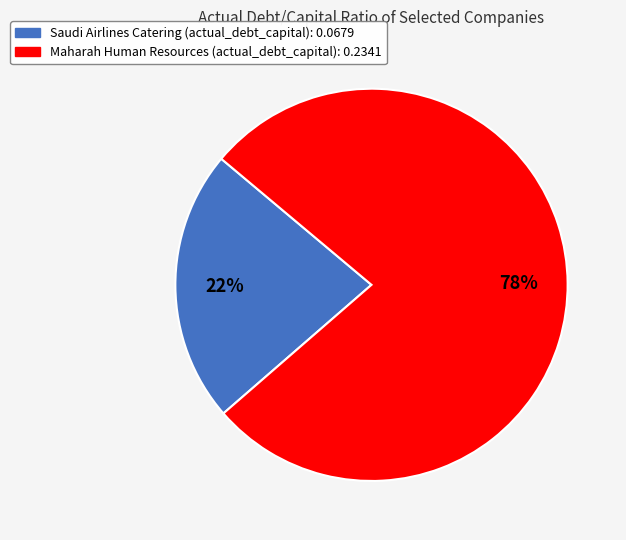

Does any single category account for the majority?

Yes